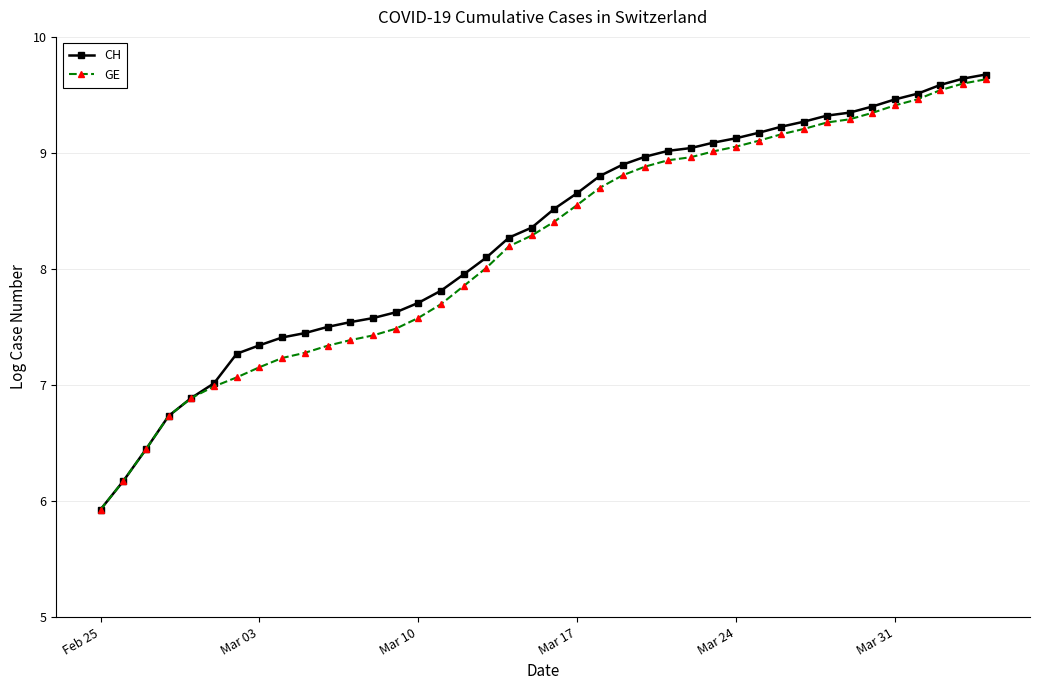

What is the value of the CH point at the 20th from the left?

8.4